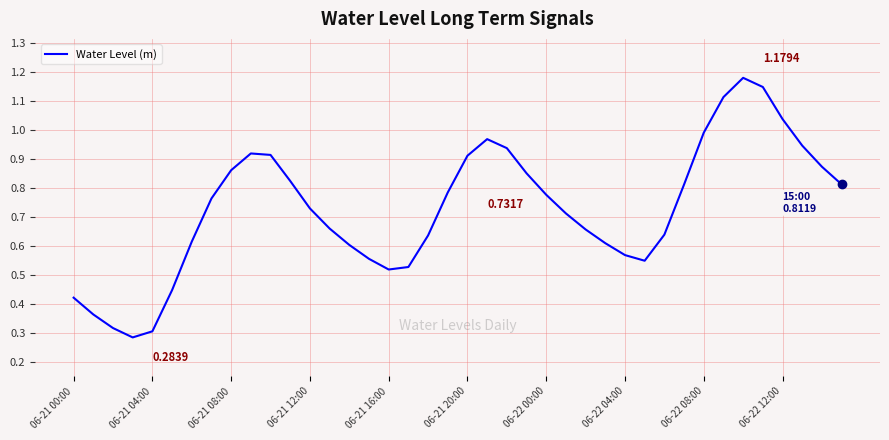

What is the maximum value shown in the chart?

1.2